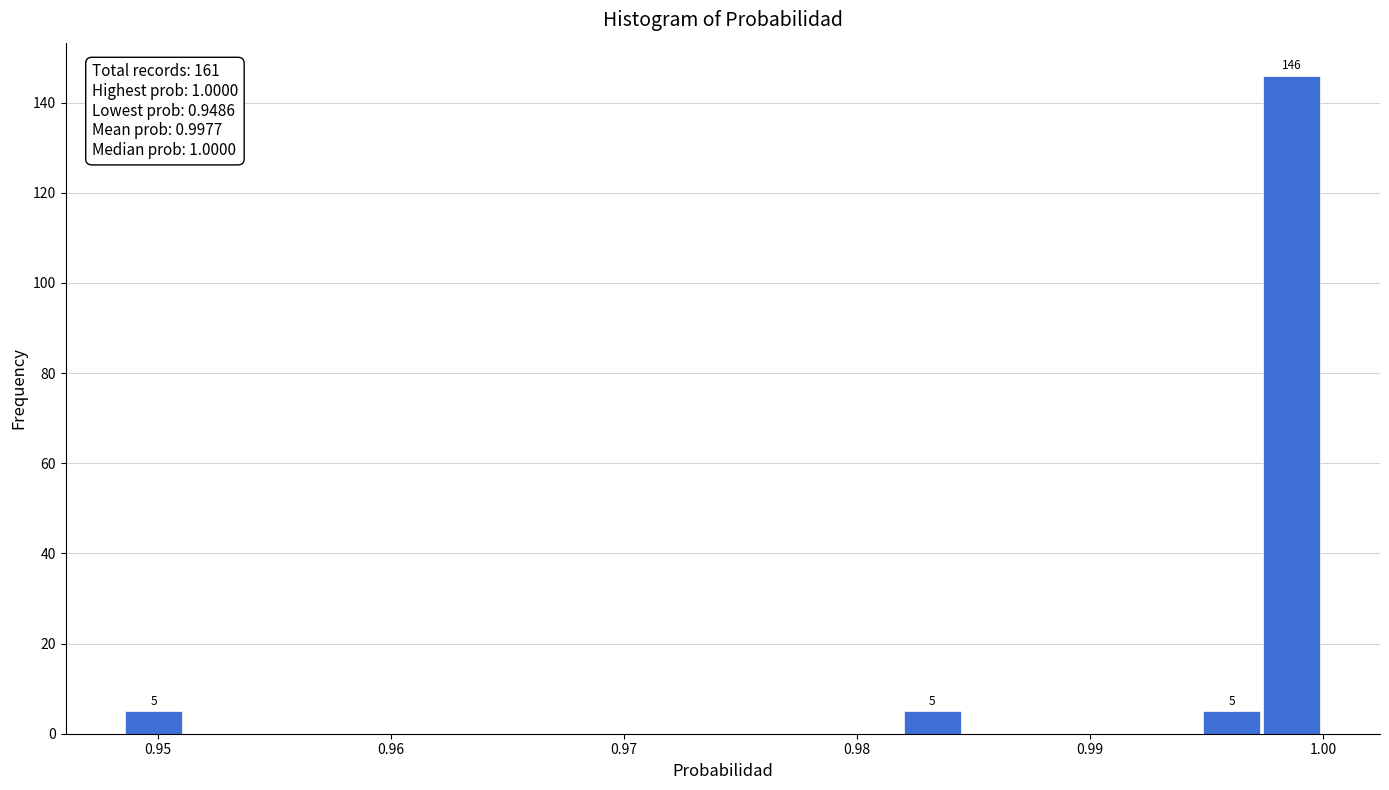

Read against the x-axis, roughly where is the centre of the tallest bar?

0.999